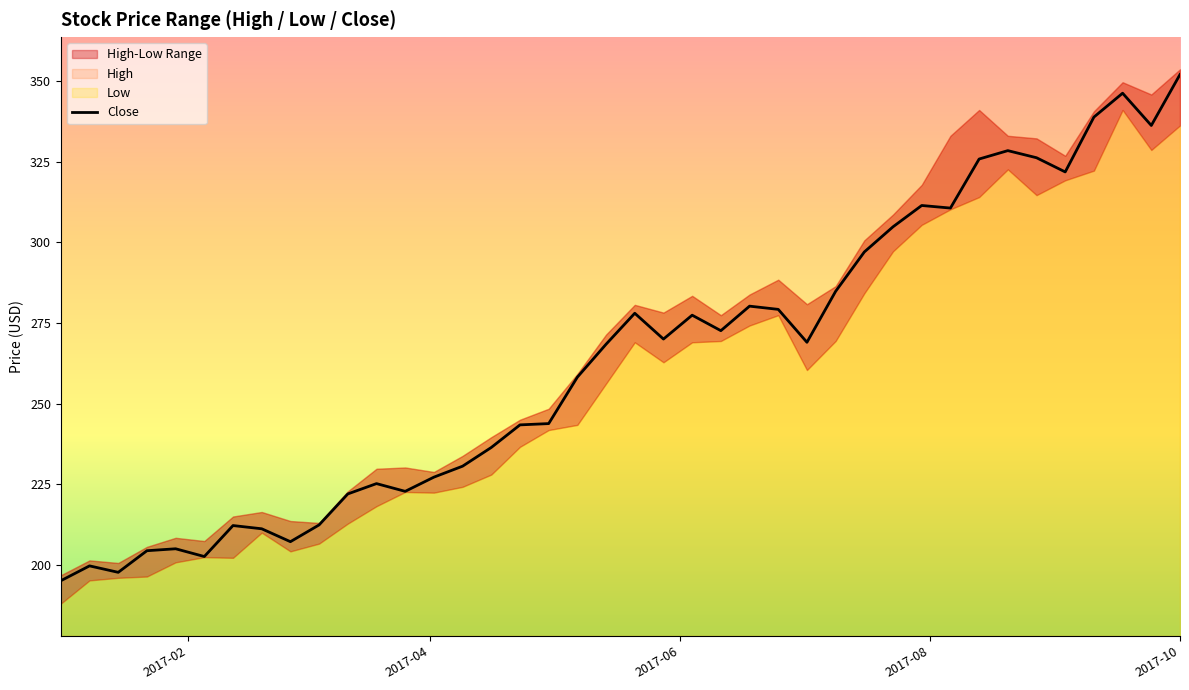

What is the smallest value displayed?

195.1